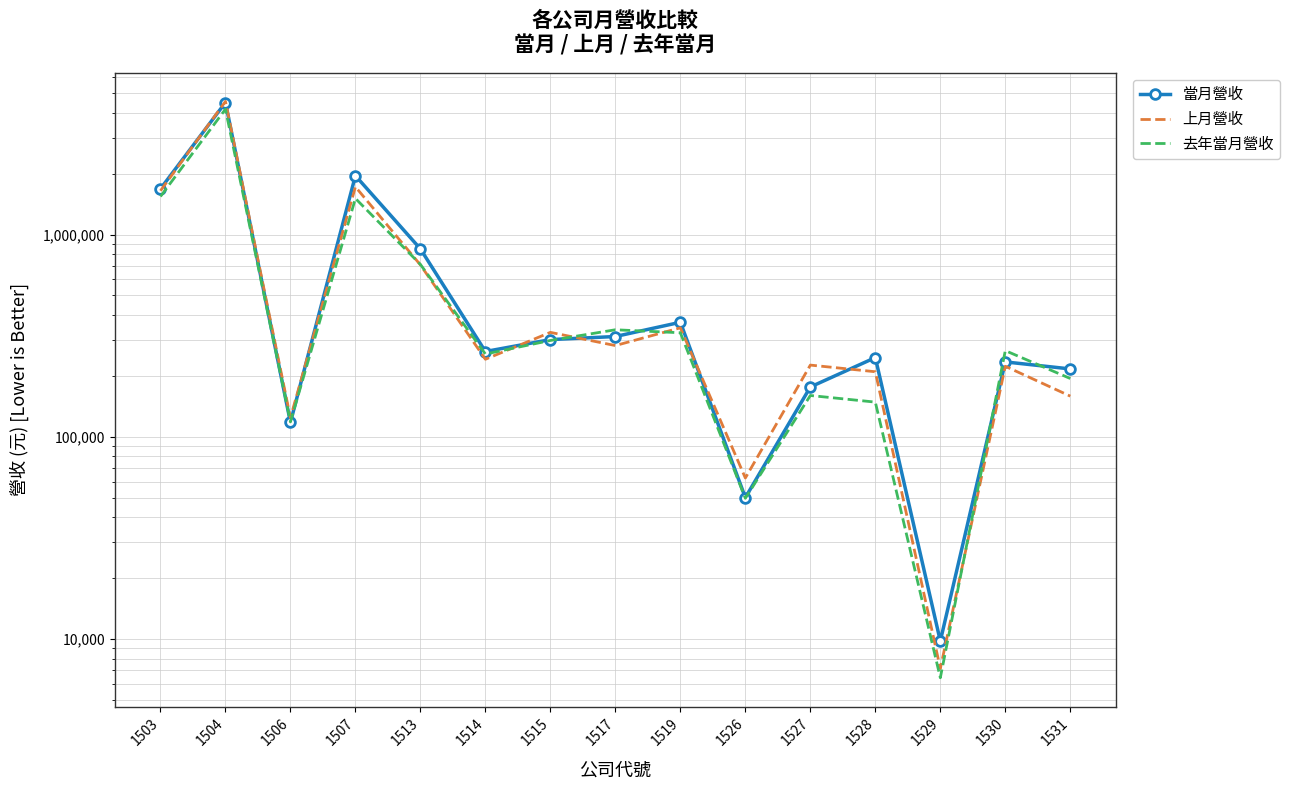

Reading left to right, transcribe all the data shown in this chart.

當月營收: 1503=1682853	1504=4496444	1506=117846	1507=1954011	1513=849032	1514=263953	1515=302309	1517=313091	1519=368177	1526=50011	1527=176262	1528=246272	1529=9764	1530=234453	1531=216431
上月營收: 1503=1645478	1504=4553885	1506=124092	1507=1721635	1513=707373	1514=241649	1515=328241	1517=282409	1519=345664	1526=62511	1527=226135	1528=209639	1529=7145	1530=223119	1531=158788
去年當月營收: 1503=1542037	1504=4168275	1506=118393	1507=1508157	1513=711465	1514=256472	1515=299311	1517=338089	1519=326788	1526=49614	1527=159943	1528=148348	1529=6430	1530=266574	1531=194083